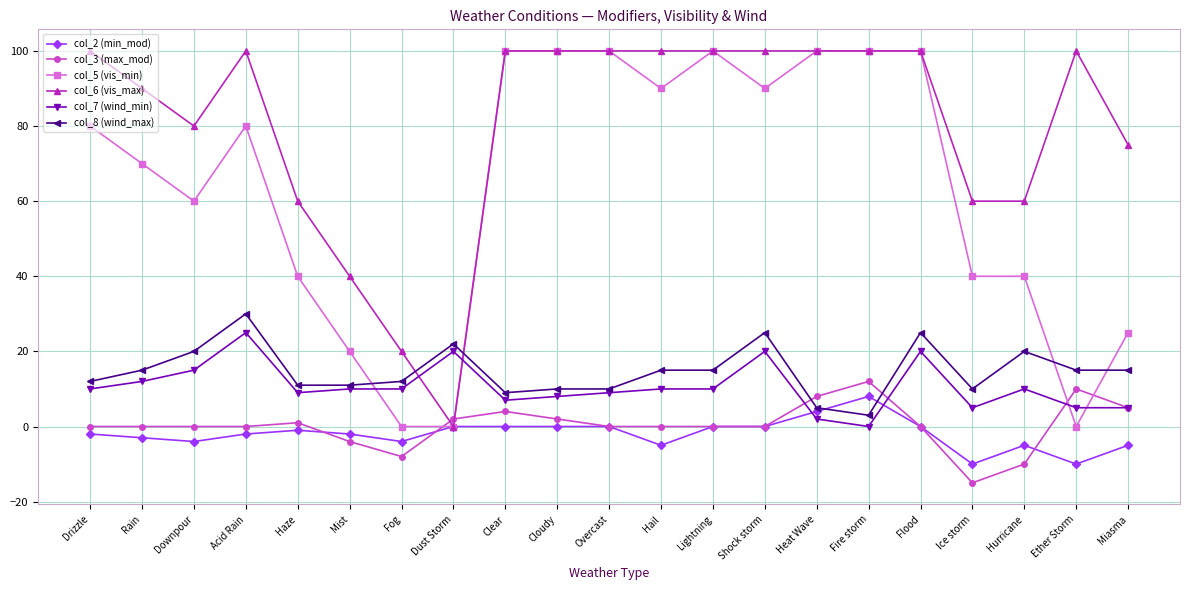

Which series changed the most between Rain and Overcast?

col_5 (vis_min)